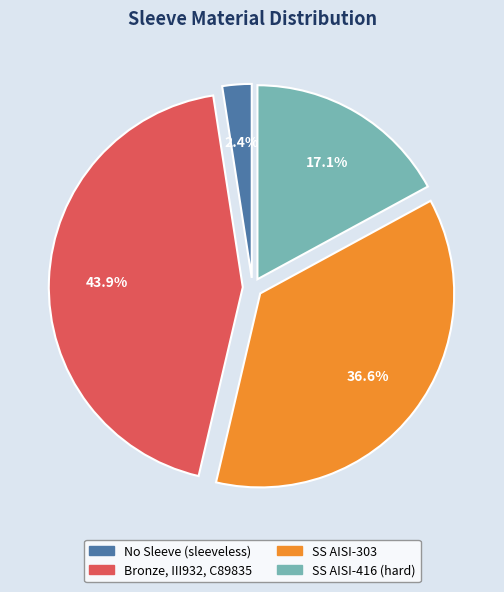

Does any single category account for the majority?

No